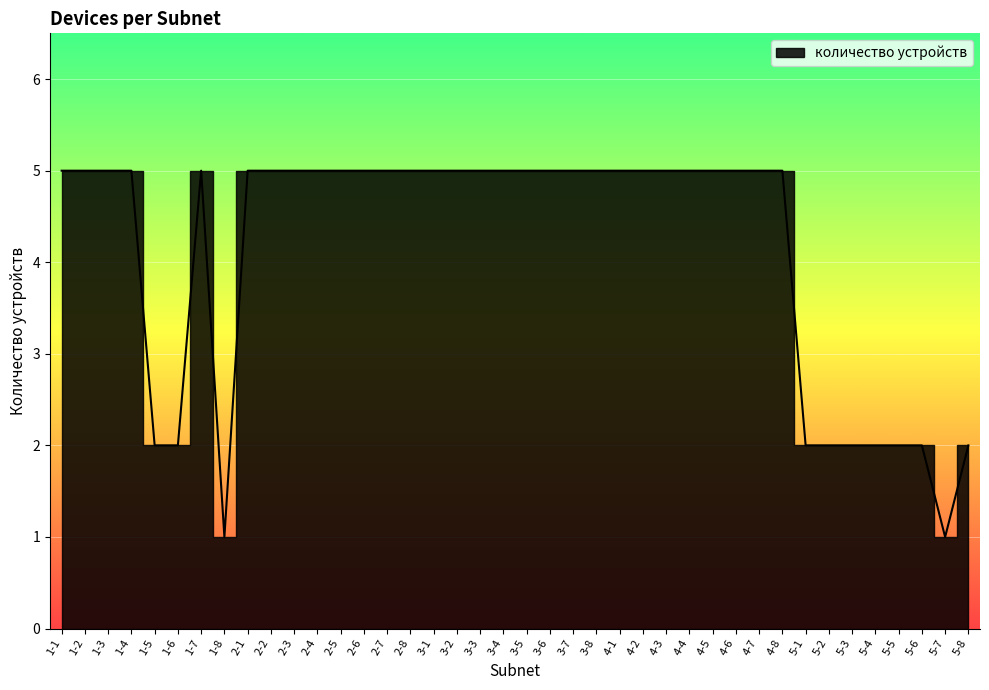

The chart shows a value of 5 at 1-7. True or false?

True